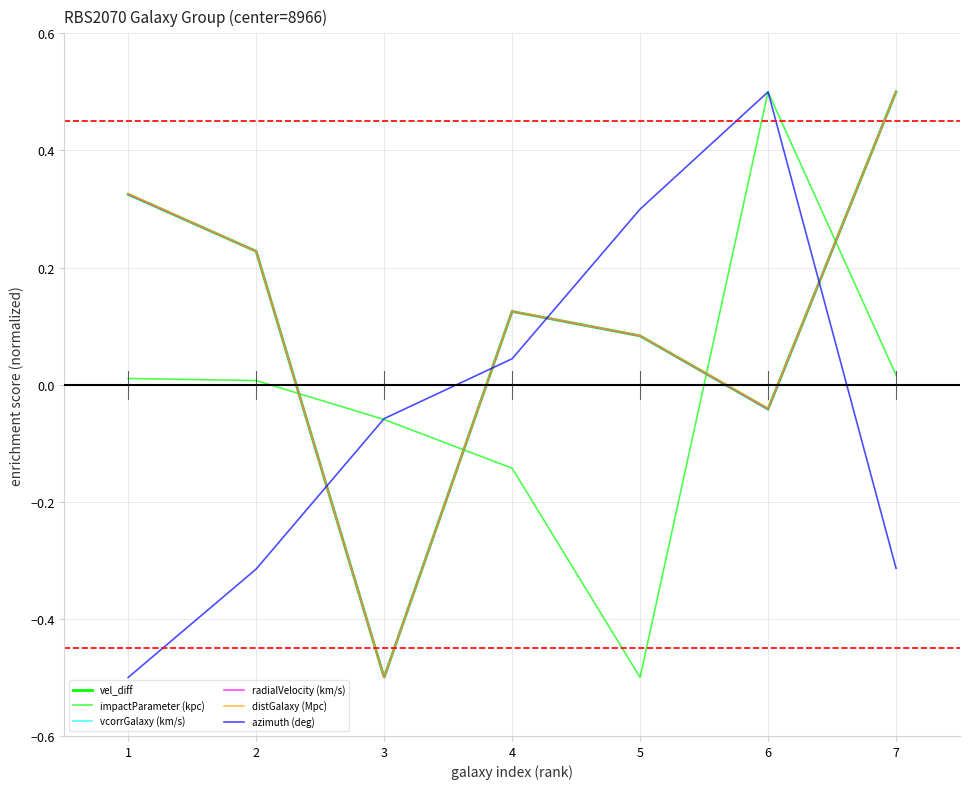

True or false: azimuth (deg) has a value of 0.2 at 4.

False